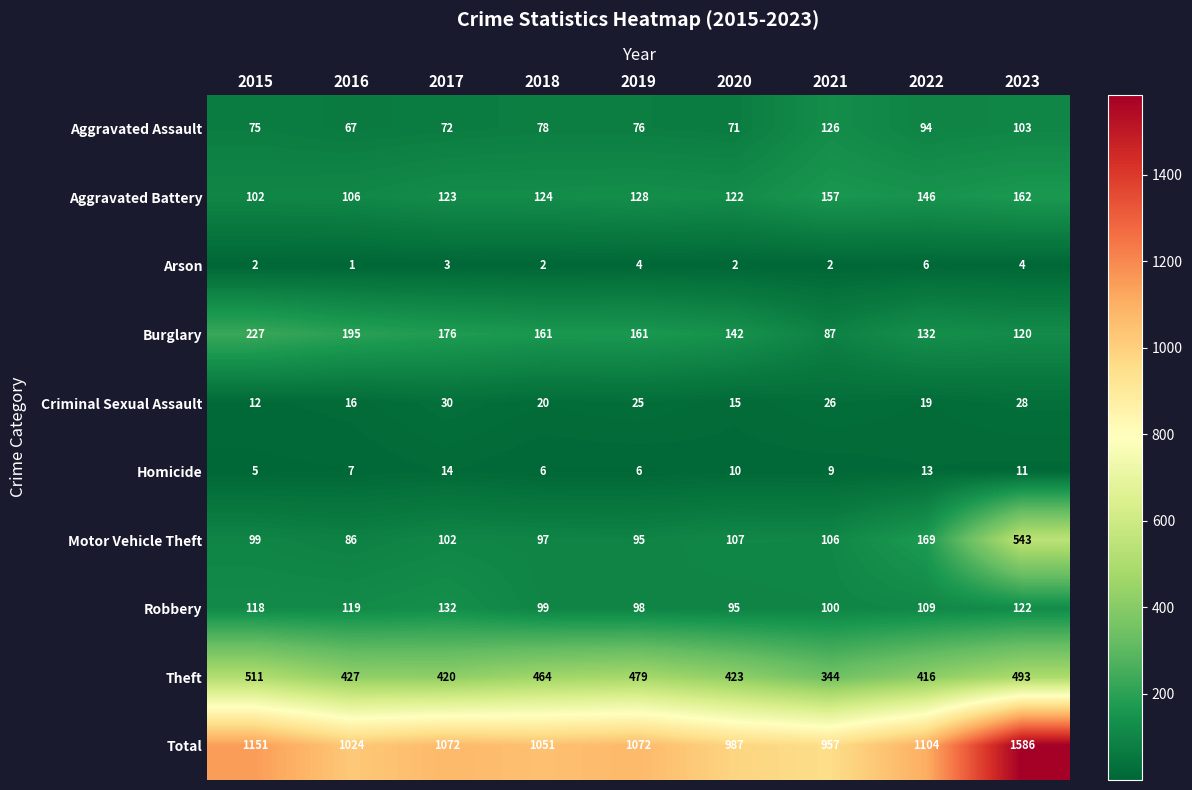

Rank the series by their maximum value, from highest to lowest.

Total, Motor Vehicle Theft, Theft, Burglary, Aggravated Battery, Robbery, Aggravated Assault, Criminal Sexual Assault, Homicide, Arson